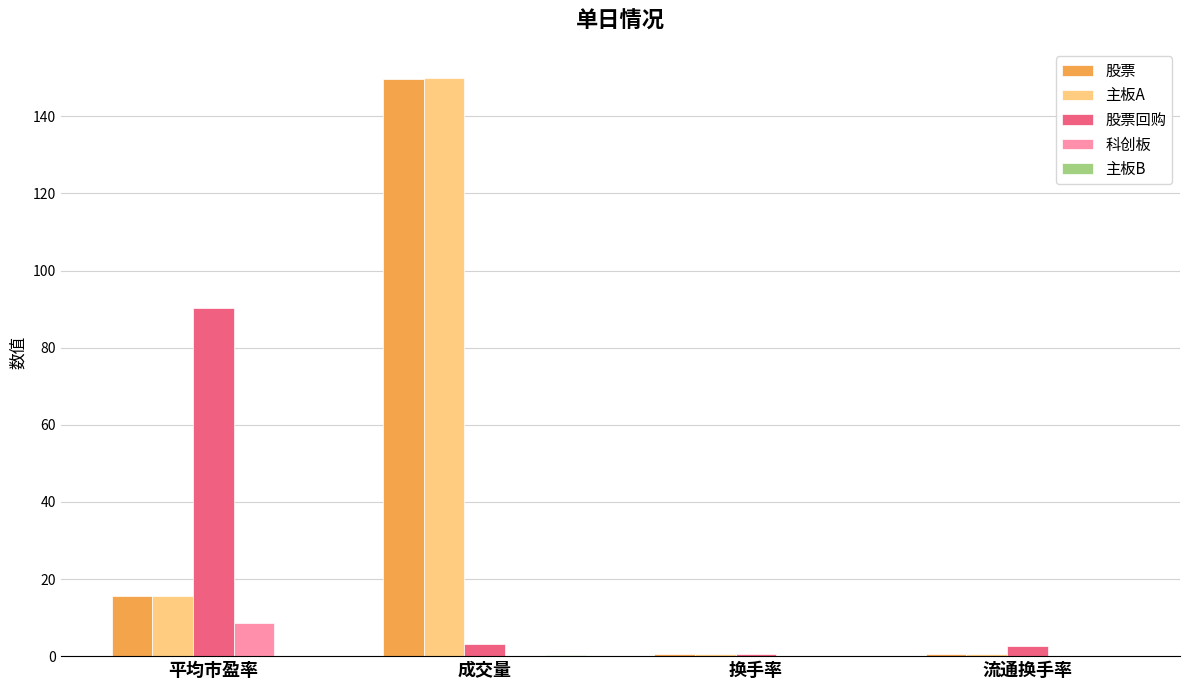

Between 平均市盈率 and 流通换手率, which series saw the biggest shift?

股票回购